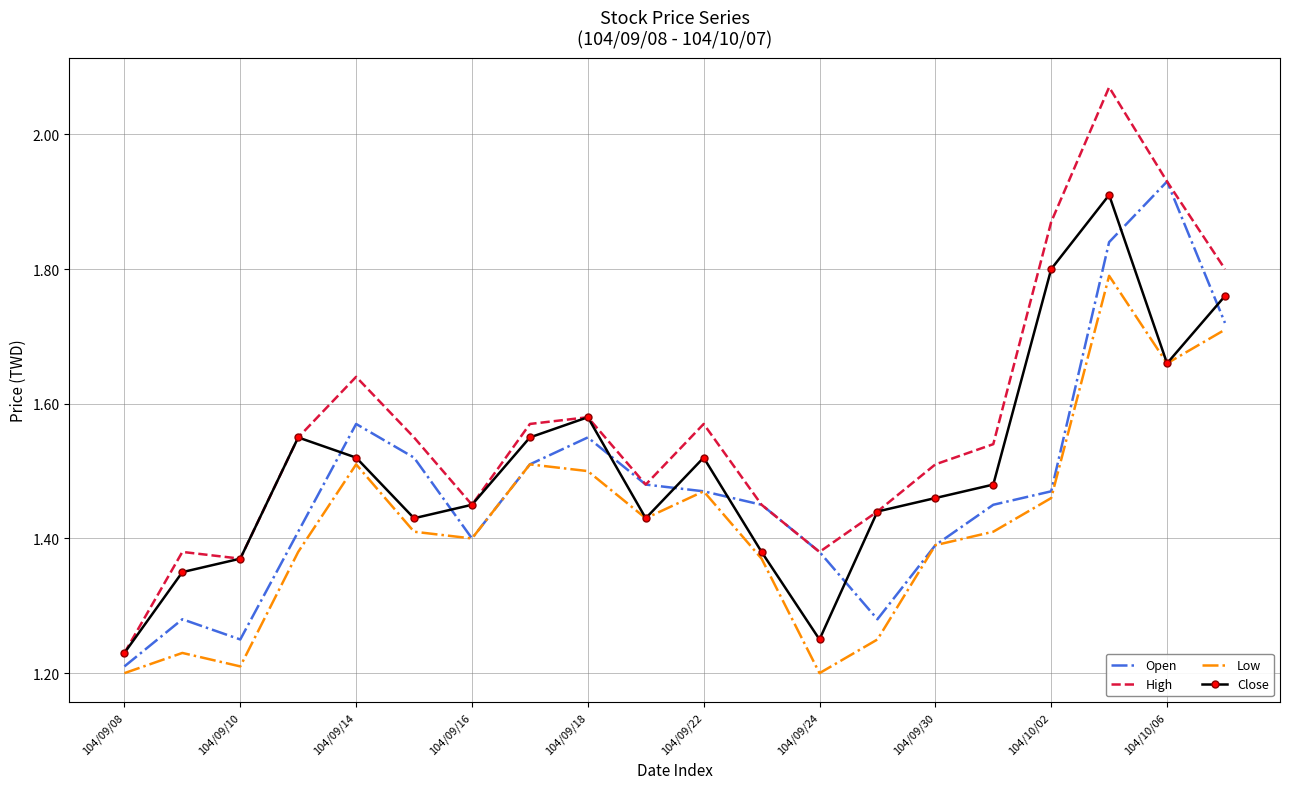

Which series has the widest spread of values?

High